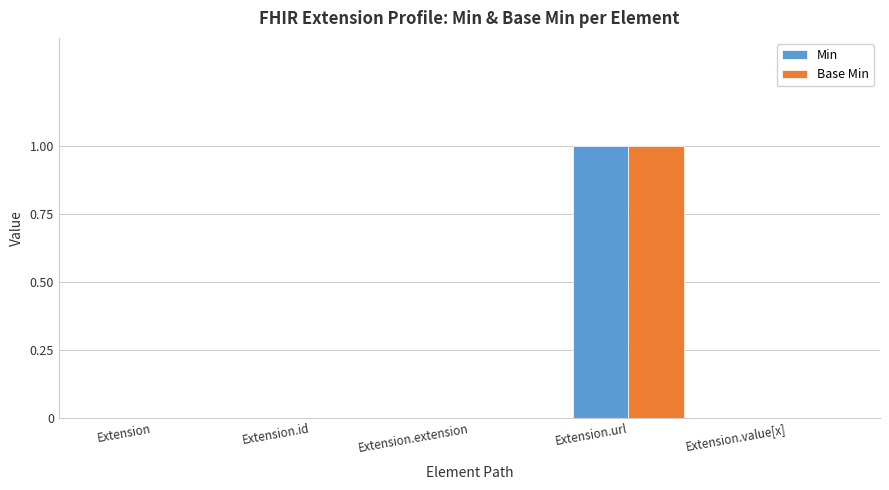

What is the difference between the Min values at Extension.url and Extension?

1